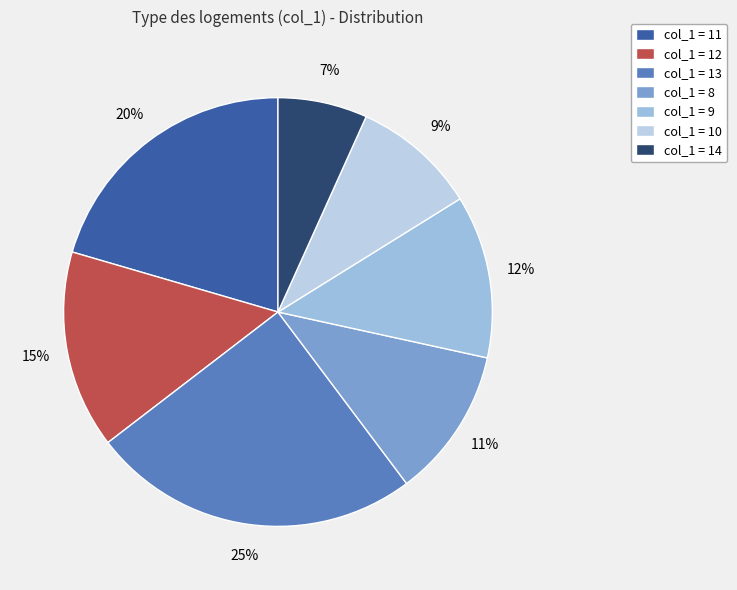

Does any single category account for the majority?

No